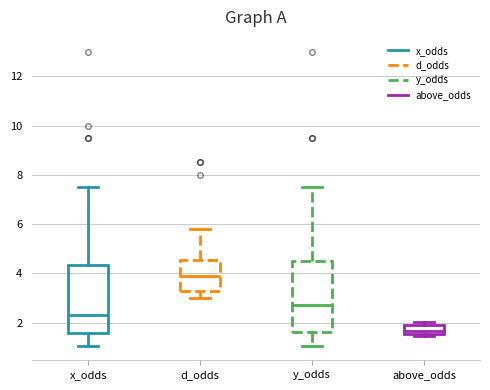

Which box has the lowest median line?

above_odds